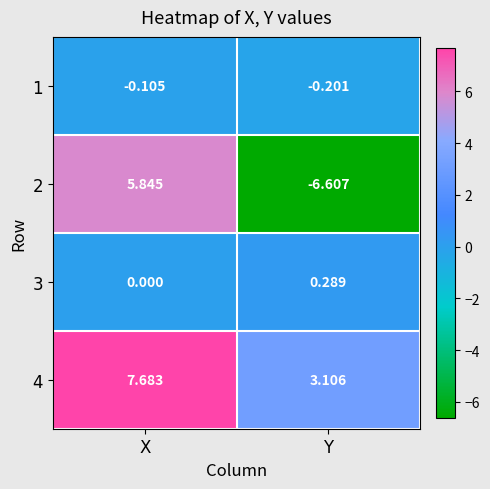

The value of 4 at X is 7.7. True or false?

True